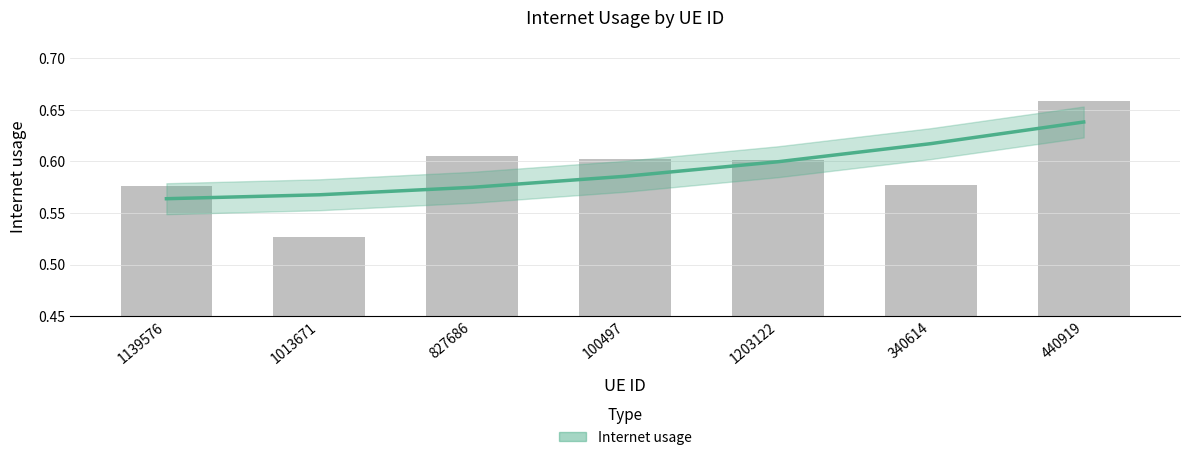

True or false: the data shows 1.0 at 1203122.

False